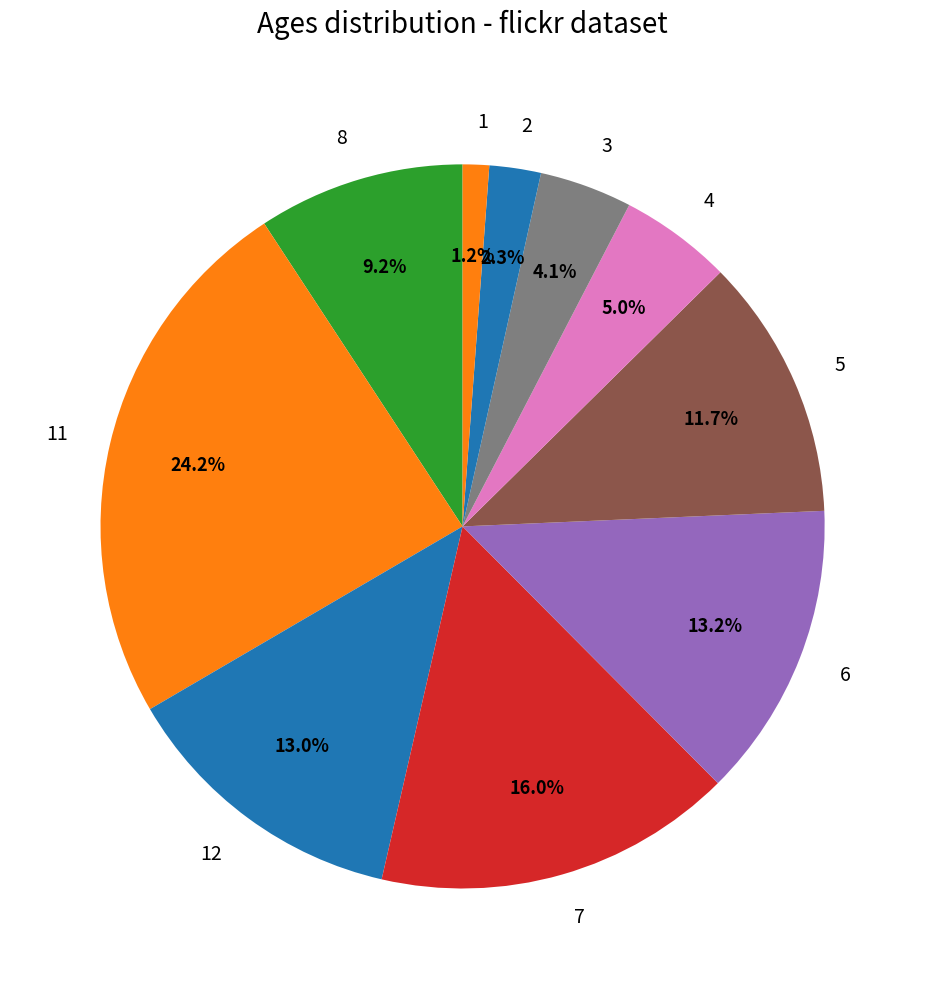

The 1 slice represents 1% of the pie. True or false?

True